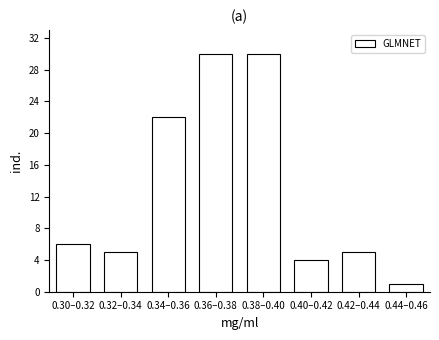

Reading left to right, list all the values displayed in this chart.

0.30–0.32=6	0.32–0.34=5	0.34–0.36=22	0.36–0.38=30	0.38–0.40=30	0.40–0.42=4	0.42–0.44=5	0.44–0.46=1